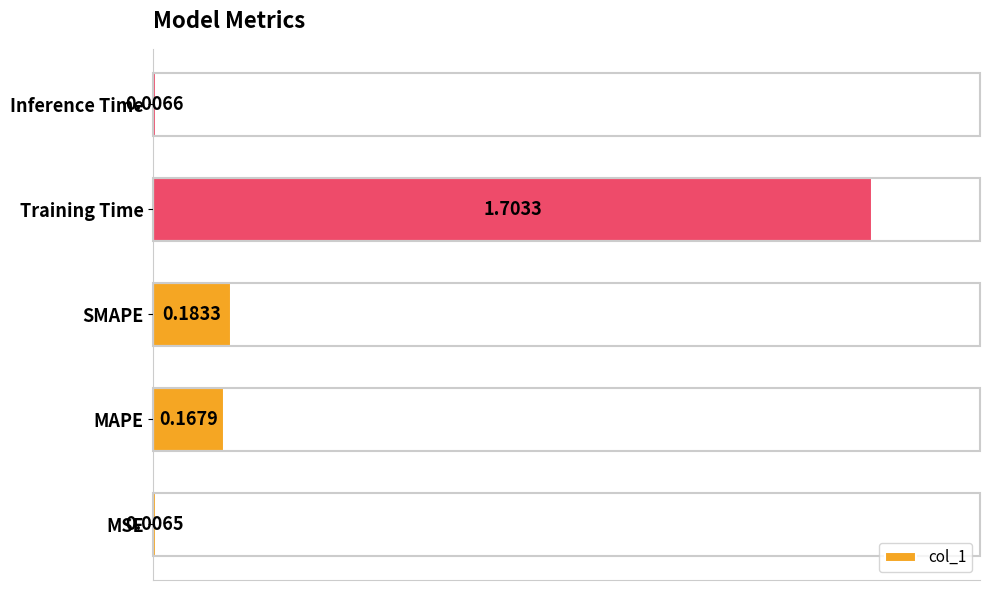

List the labels in order of value, largest first.

Training Time, SMAPE, MAPE, Inference Time, MSE